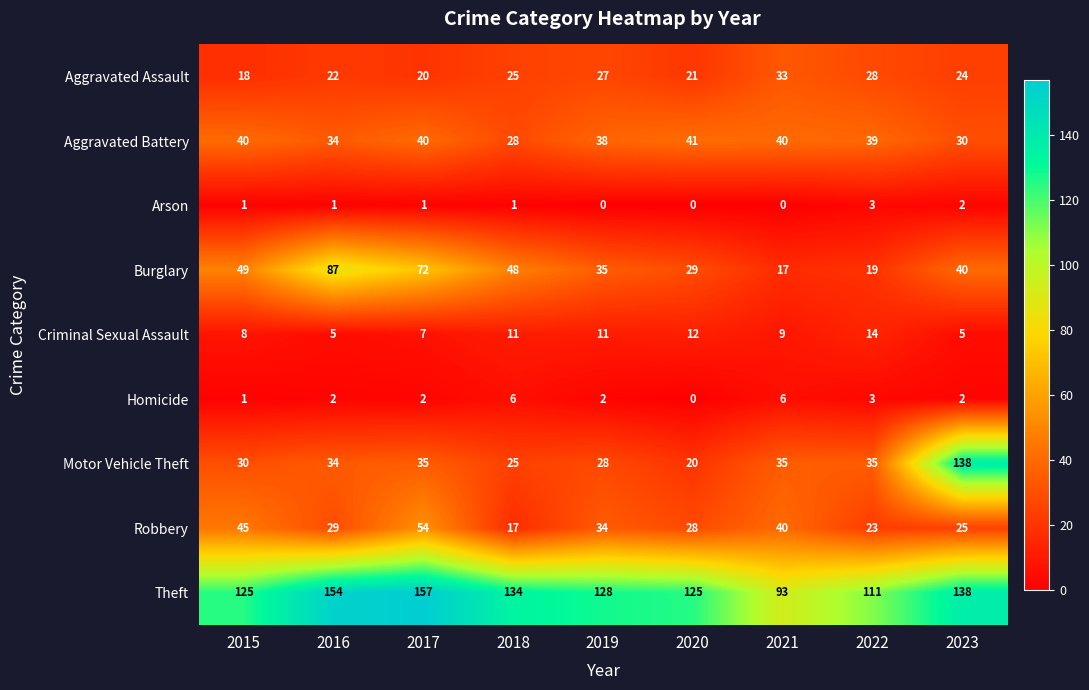

Rank the series by their maximum value, from lowest to highest.

Arson, Homicide, Criminal Sexual Assault, Aggravated Assault, Aggravated Battery, Robbery, Burglary, Motor Vehicle Theft, Theft